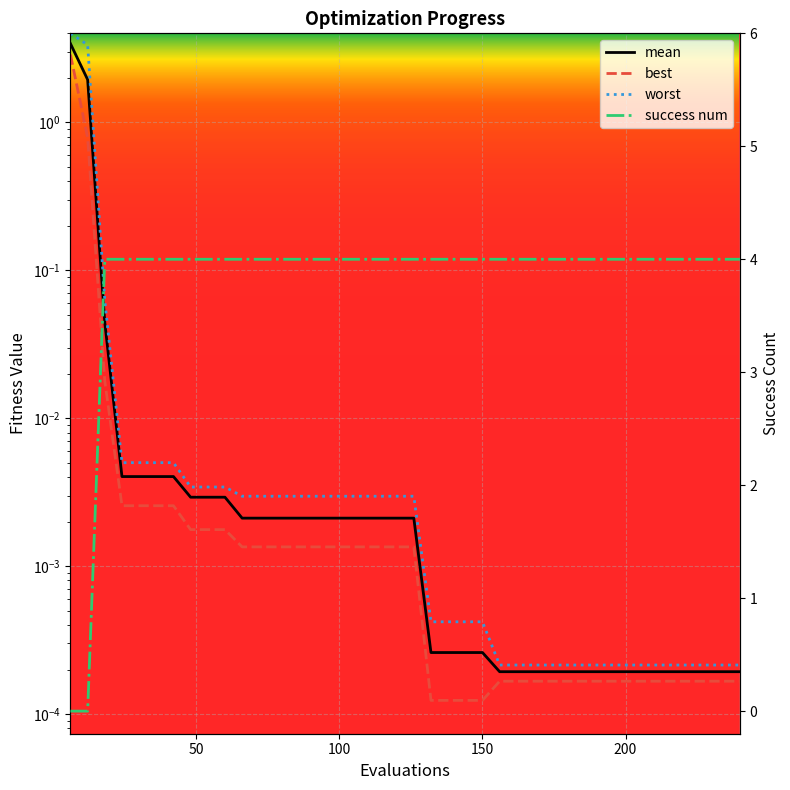

How many times do success num and worst cross each other?

1